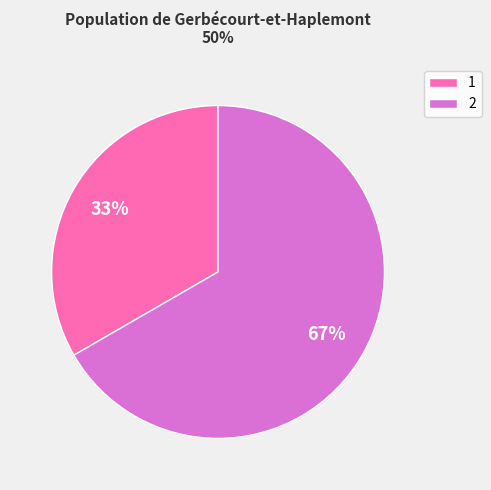

Approximately how many times larger is the value at 1 compared to 2?

0.5